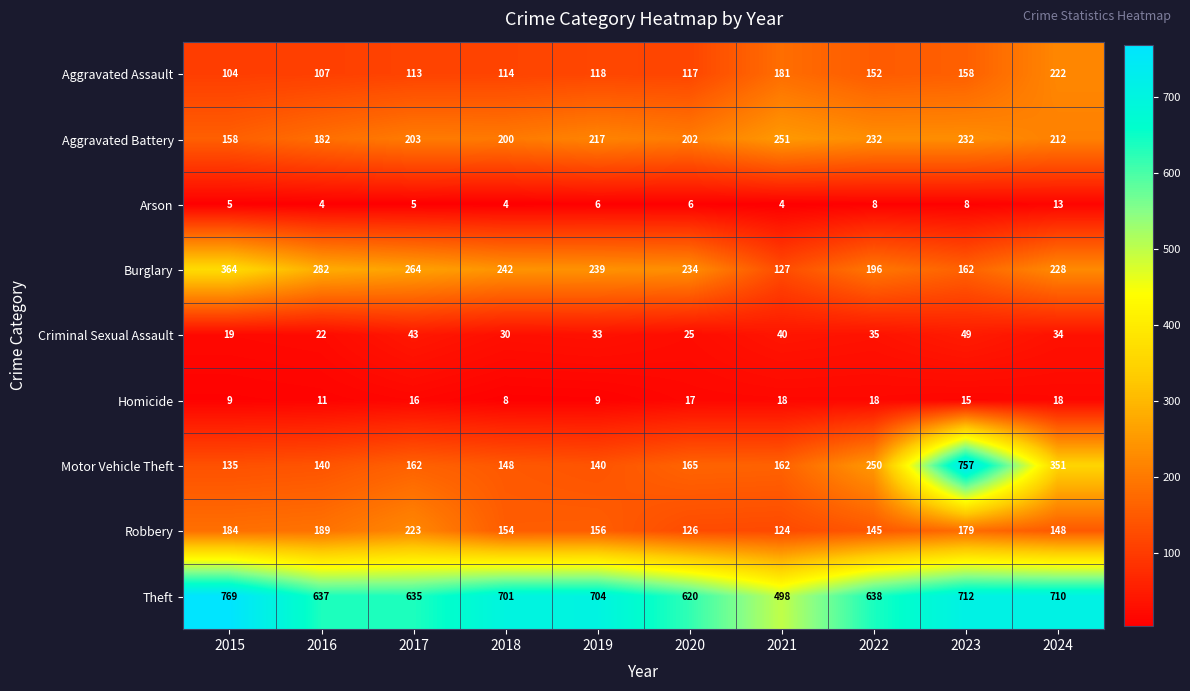

What is the minimum value for Theft?

498